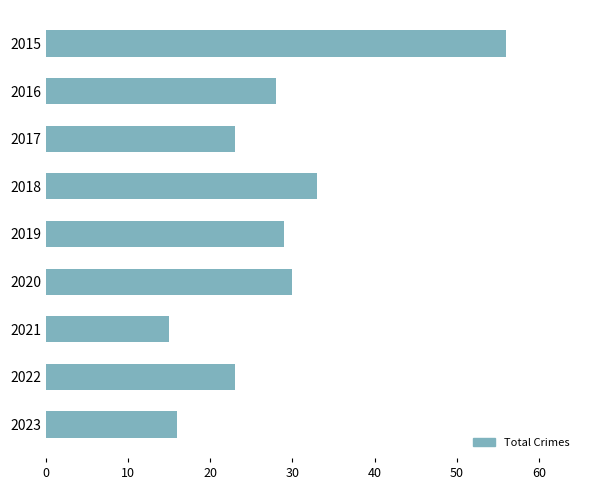

Which has a higher value, 2015 or 2019?

2015